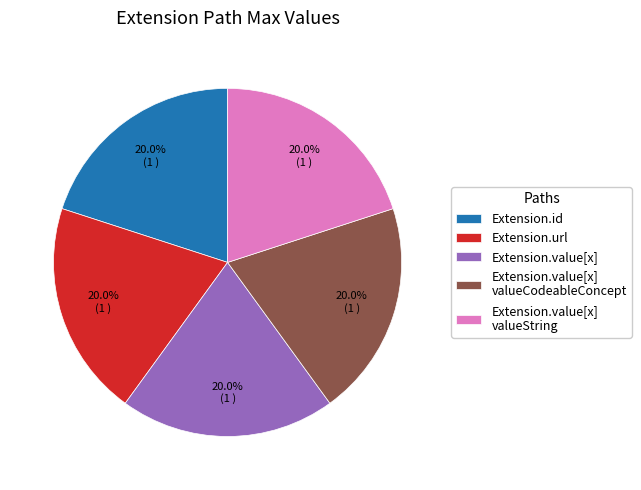

What is the ratio of the value at Extension.url to the value at Extension.value[x]?

1.0